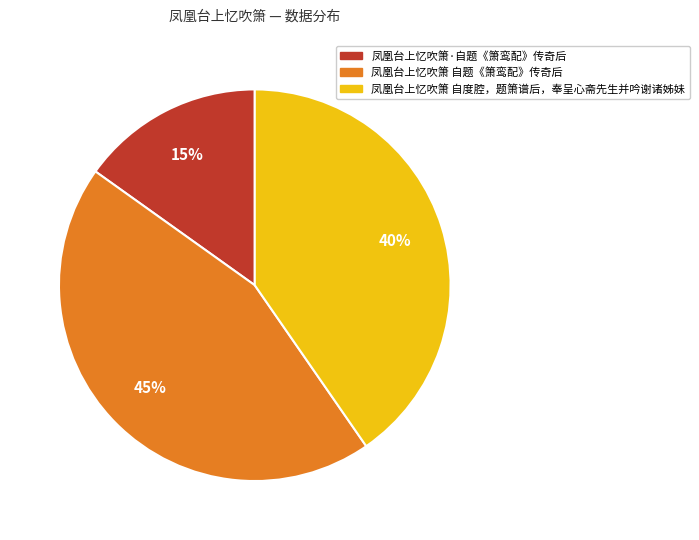

What is the largest slice in the pie chart?

凤凰台上忆吹箫 自题《箫鸾配》传奇后